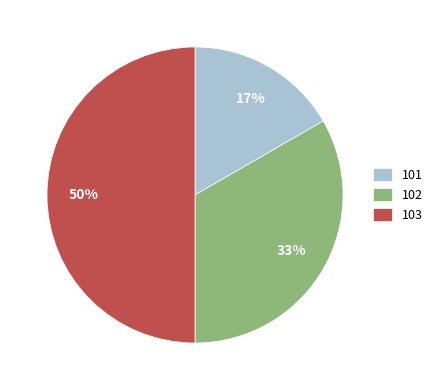

What percentage is the 103 slice, to the nearest percent?

50%